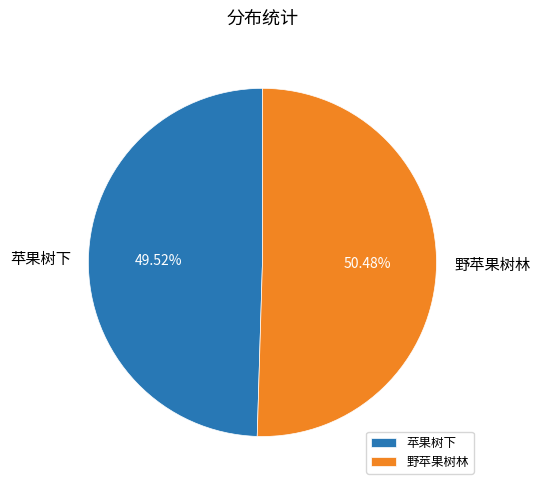

Count the number of slices in the pie.

2